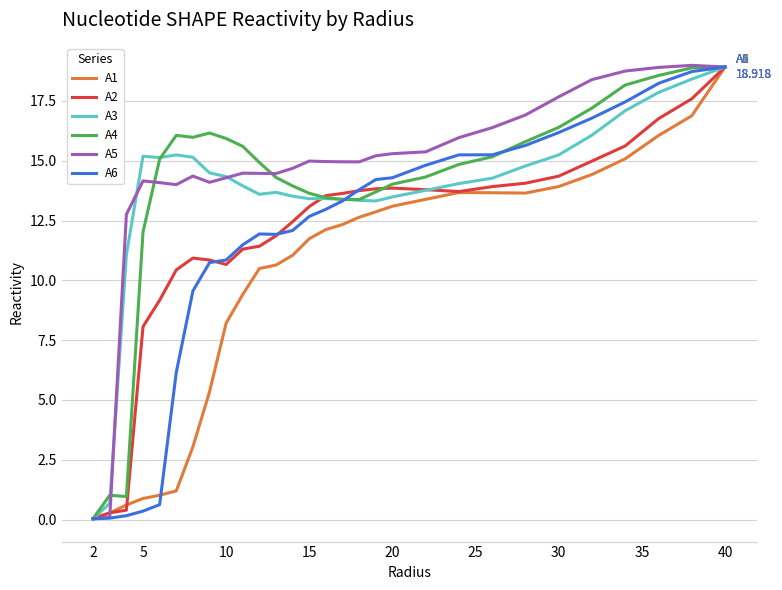

What is the maximum value for A1?

18.9